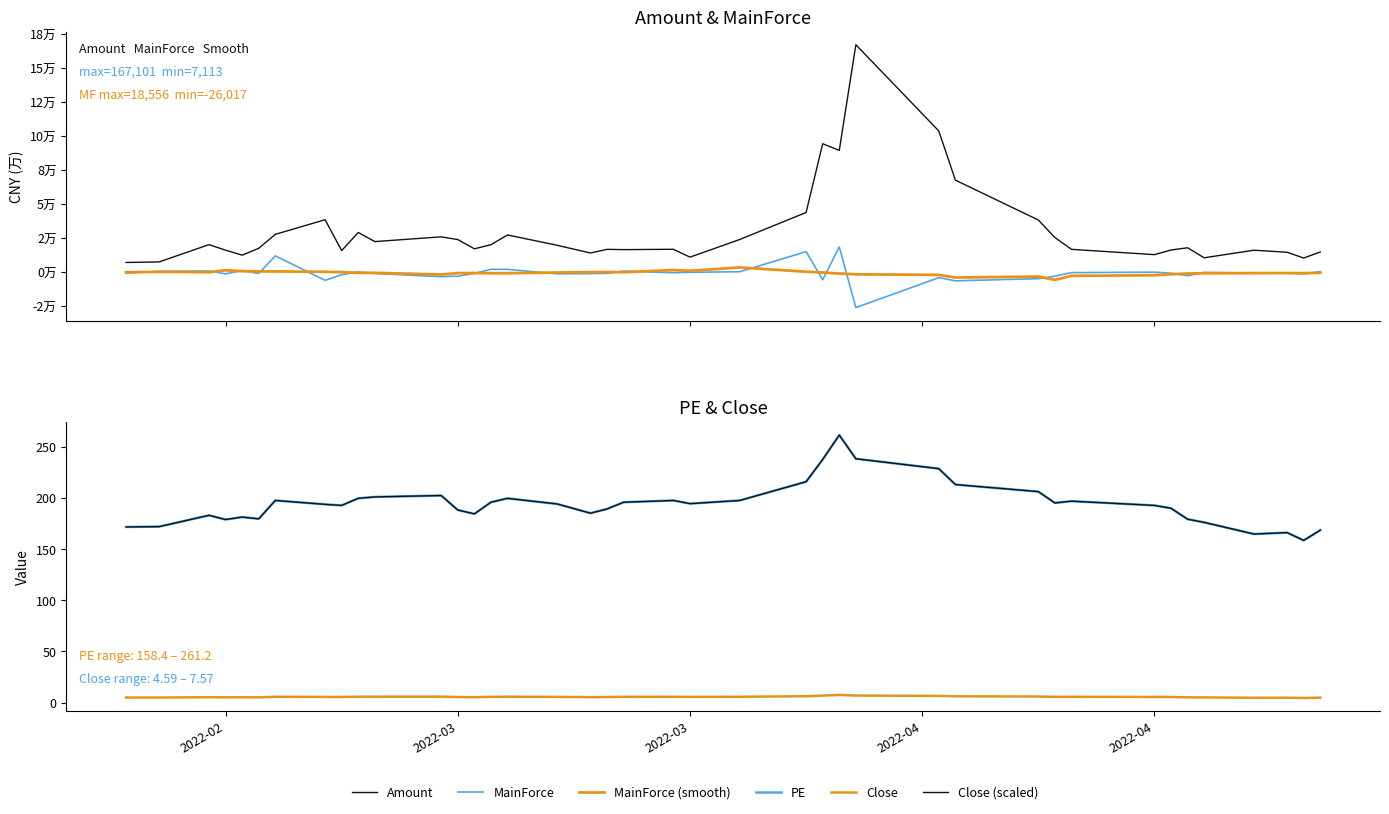

Is the value of Amount at 9 greater than the value of MainForce at 13?

Yes